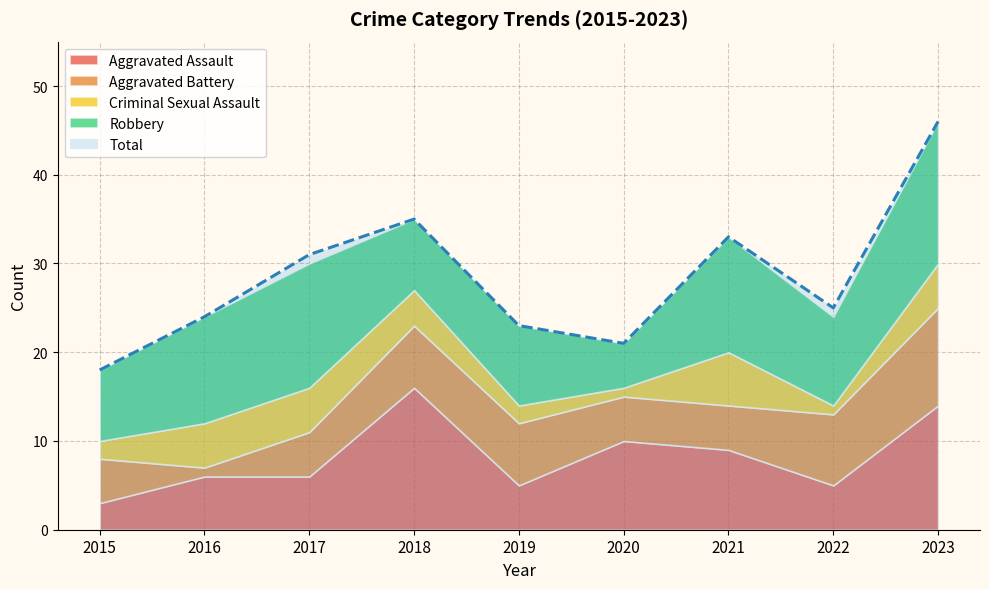

Reading left to right, what are all the values shown in this chart?

Aggravated Assault: 3	6	6	16	5	10	9	5	14
Aggravated Battery: 5	1	5	7	7	5	5	8	11
Criminal Sexual Assault: 2	5	5	4	2	1	6	1	5
Robbery: 8	12	14	8	9	5	13	10	16
Total: 18	24	31	35	23	21	33	25	46